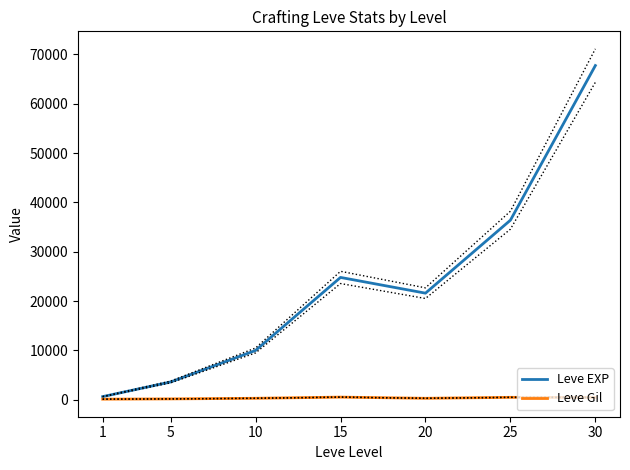

True or false: Leve EXP and Leve Gil cross at least once.

False